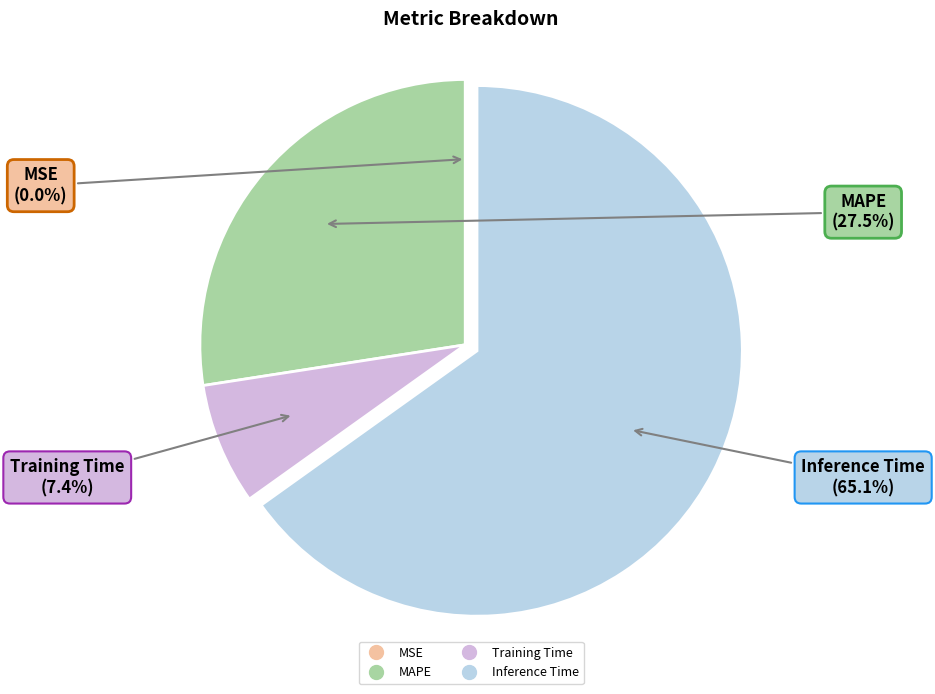

Is there a majority slice in this chart?

Yes